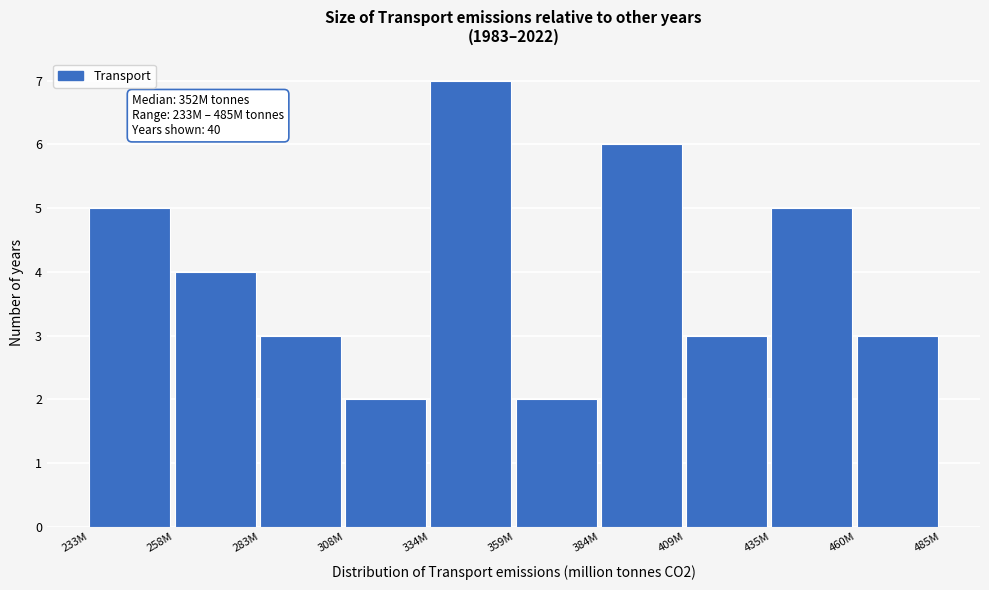

Reading left to right, transcribe all the data shown in this chart.

5	4	3	2	7	2	6	3	5	3